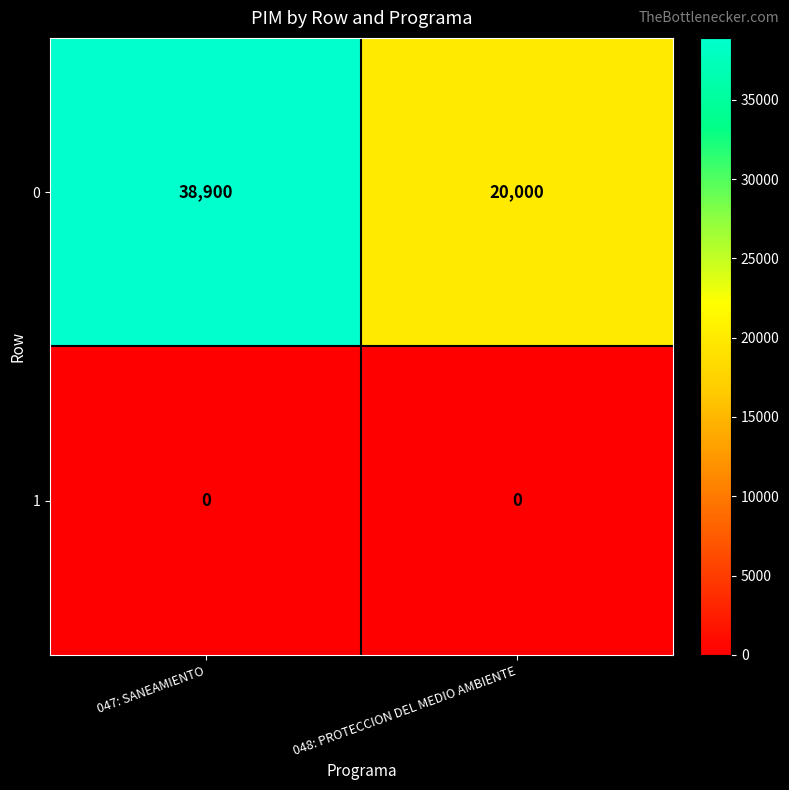

The value of 1 at 048: PROTECCION DEL MEDIO AMBIENTE is 0. True or false?

True